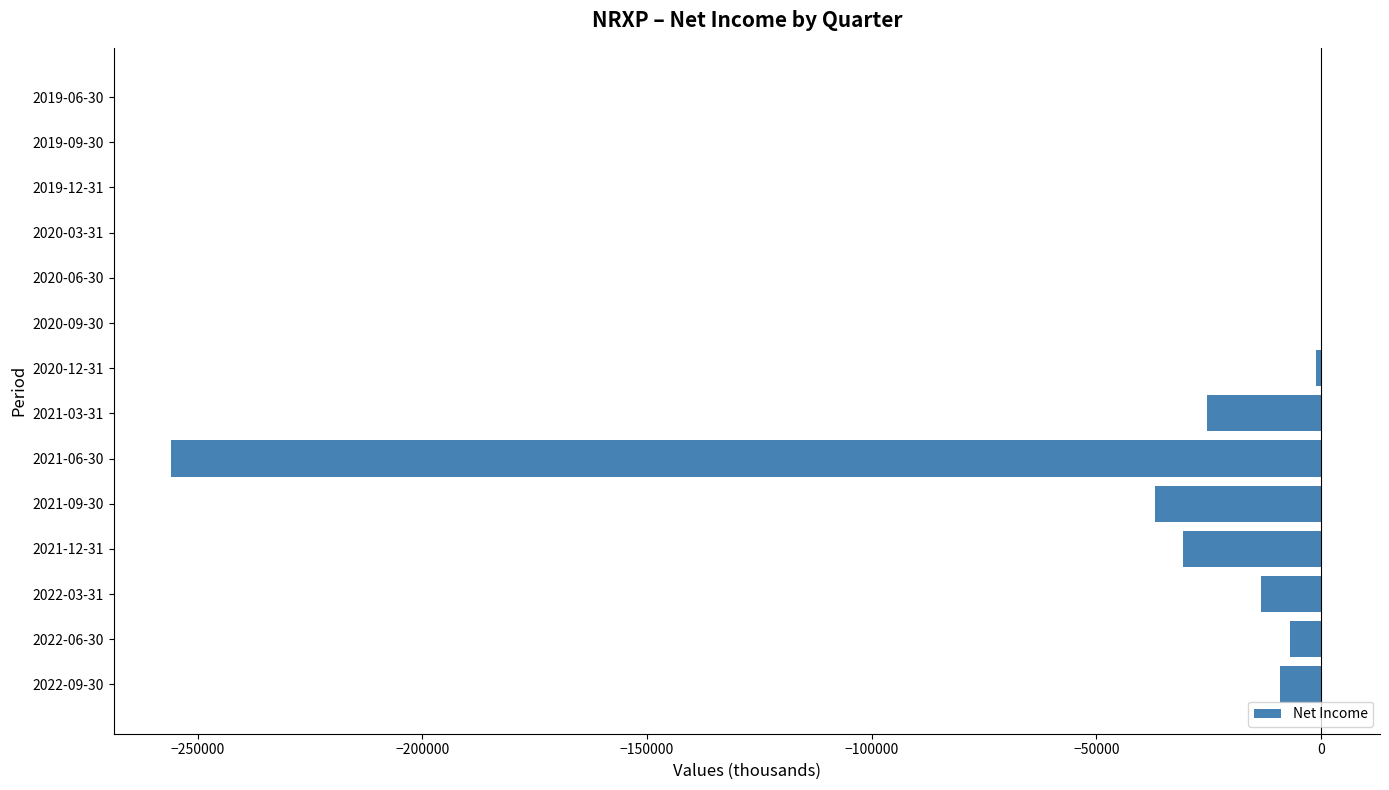

What is the sum of all values?

-379400